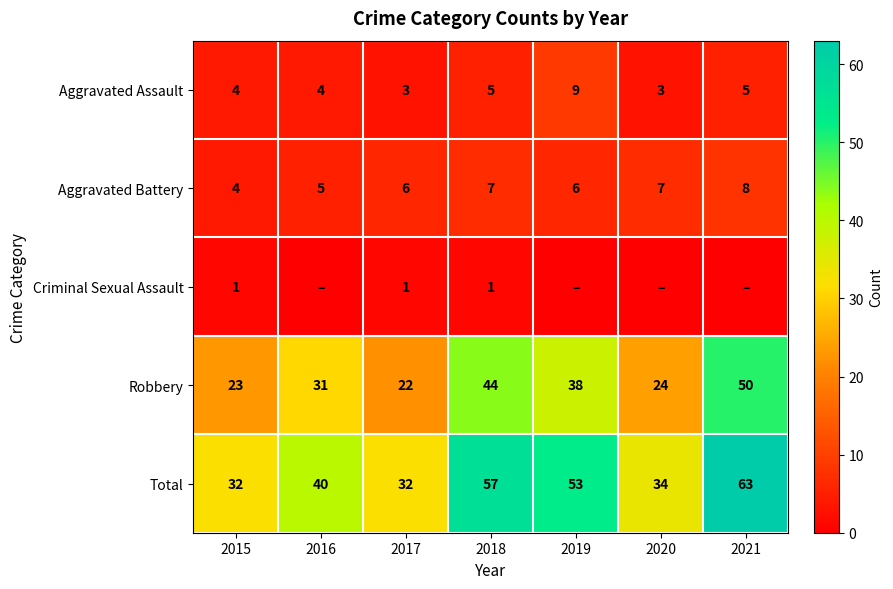

At which label does Robbery reach its minimum?

2017